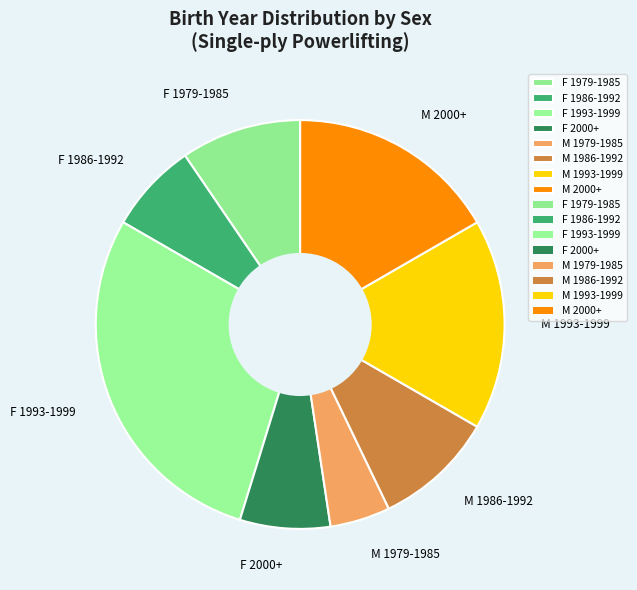

Approximately how many times larger is the value at F 1986-1992 compared to M 1986-1992?

0.8